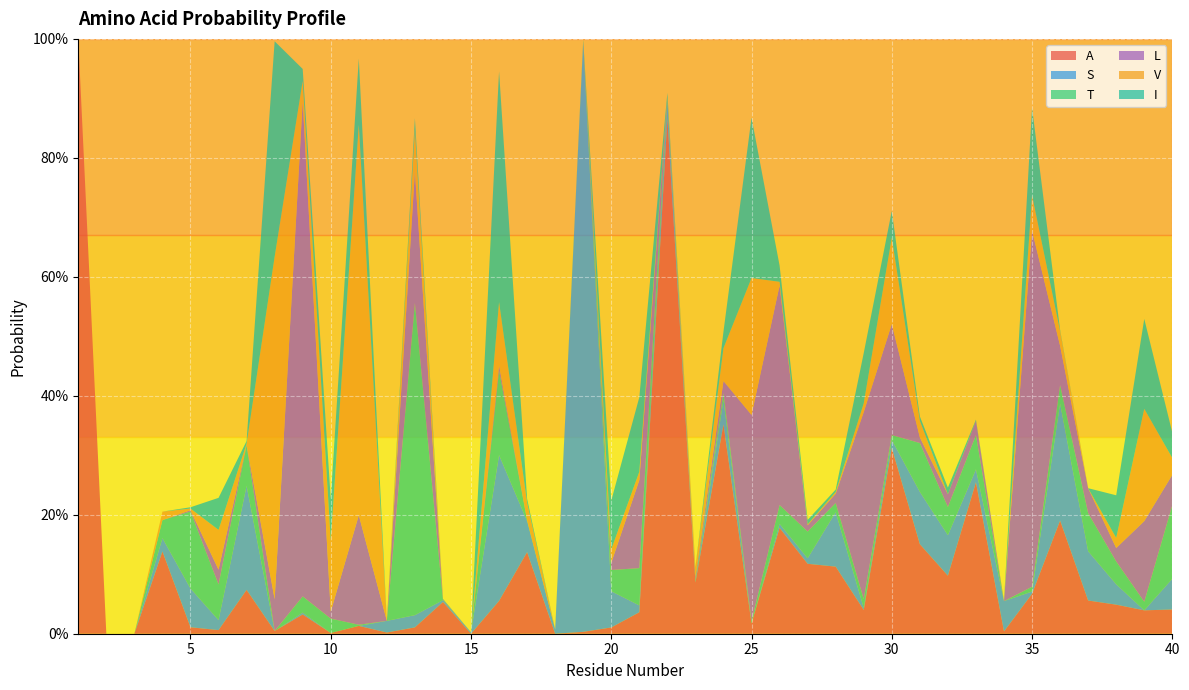

Reading right to left, what are all the values shown in this chart?

A: 40=0.0	39=0.0	38=0.0	37=0.1	36=0.2	35=0.1	34=0.0	33=0.3	32=0.1	31=0.2	30=0.3	29=0.0	28=0.1	27=0.1	26=0.2	25=0.0	24=0.4	23=0.1	22=0.9	21=0.0	20=0.0	19=0.0	18=0.0	17=0.1	16=0.1	15=0.0	14=0.1	13=0.0	12=0.0	11=0.0	10=0.0	9=0.0	8=0.0	7=0.1	6=0.0	5=0.0	4=0.1	3=0.0	2=0.0	1=1.0
S: 40=0.1	39=0.0	38=0.0	37=0.1	36=0.2	35=0.0	34=0.1	33=0.0	32=0.1	31=0.1	30=0.0	29=0.0	28=0.1	27=0.0	26=0.0	25=0.0	24=0.0	23=0.0	22=0.0	21=0.0	20=0.1	19=1.0	18=0.0	17=0.1	16=0.2	15=0.0	14=0.0	13=0.0	12=0.0	11=0.0	10=0.0	9=0.0	8=0.0	7=0.2	6=0.0	5=0.1	4=0.0	3=0.0	2=0.0	1=0.0
T: 40=0.1	39=0.0	38=0.0	37=0.1	36=0.0	35=0.0	34=0.0	33=0.1	32=0.0	31=0.1	30=0.0	29=0.0	28=0.0	27=0.0	26=0.0	25=0.0	24=0.0	23=0.0	22=0.0	21=0.1	20=0.0	19=0.0	18=0.0	17=0.0	16=0.1	15=0.0	14=0.0	13=0.5	12=0.0	11=0.0	10=0.0	9=0.0	8=0.0	7=0.1	6=0.1	5=0.1	4=0.0	3=0.0	2=0.0	1=0.0
L: 40=0.1	39=0.1	38=0.0	37=0.0	36=0.1	35=0.6	34=0.0	33=0.0	32=0.0	31=0.0	30=0.2	29=0.3	28=0.0	27=0.0	26=0.4	25=0.3	24=0.0	23=0.0	22=0.0	21=0.1	20=0.0	19=0.0	18=0.0	17=0.0	16=0.0	15=0.0	14=0.0	13=0.2	12=0.0	11=0.2	10=0.0	9=0.8	8=0.1	7=0.0	6=0.0	5=0.0	4=0.0	3=0.0	2=0.0	1=0.0
V: 40=0.0	39=0.2	38=0.0	37=0.0	36=0.0	35=0.1	34=0.0	33=0.0	32=0.0	31=0.0	30=0.1	29=0.0	28=0.0	27=0.0	26=0.0	25=0.2	24=0.1	23=0.0	22=0.0	21=0.0	20=0.0	19=0.0	18=0.0	17=0.0	16=0.1	15=0.0	14=0.0	13=0.1	12=0.0	11=0.7	10=0.1	9=0.0	8=0.6	7=0.0	6=0.1	5=0.0	4=0.0	3=0.0	2=0.0	1=0.0
I: 40=0.0	39=0.2	38=0.1	37=0.0	36=0.0	35=0.1	34=0.0	33=0.0	32=0.0	31=0.0	30=0.0	29=0.1	28=0.0	27=0.0	26=0.0	25=0.3	24=0.0	23=0.0	22=0.0	21=0.1	20=0.1	19=0.0	18=0.0	17=0.0	16=0.4	15=0.0	14=0.0	13=0.0	12=0.0	11=0.1	10=0.1	9=0.0	8=0.4	7=0.0	6=0.1	5=0.0	4=0.0	3=0.0	2=0.0	1=0.0